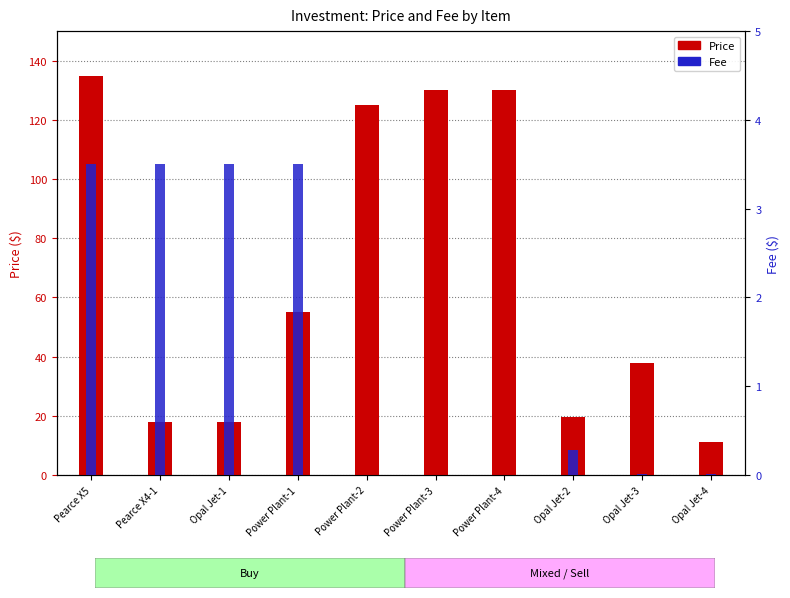

What is the spread (max minus min) of values at Power Plant-2?

125.0